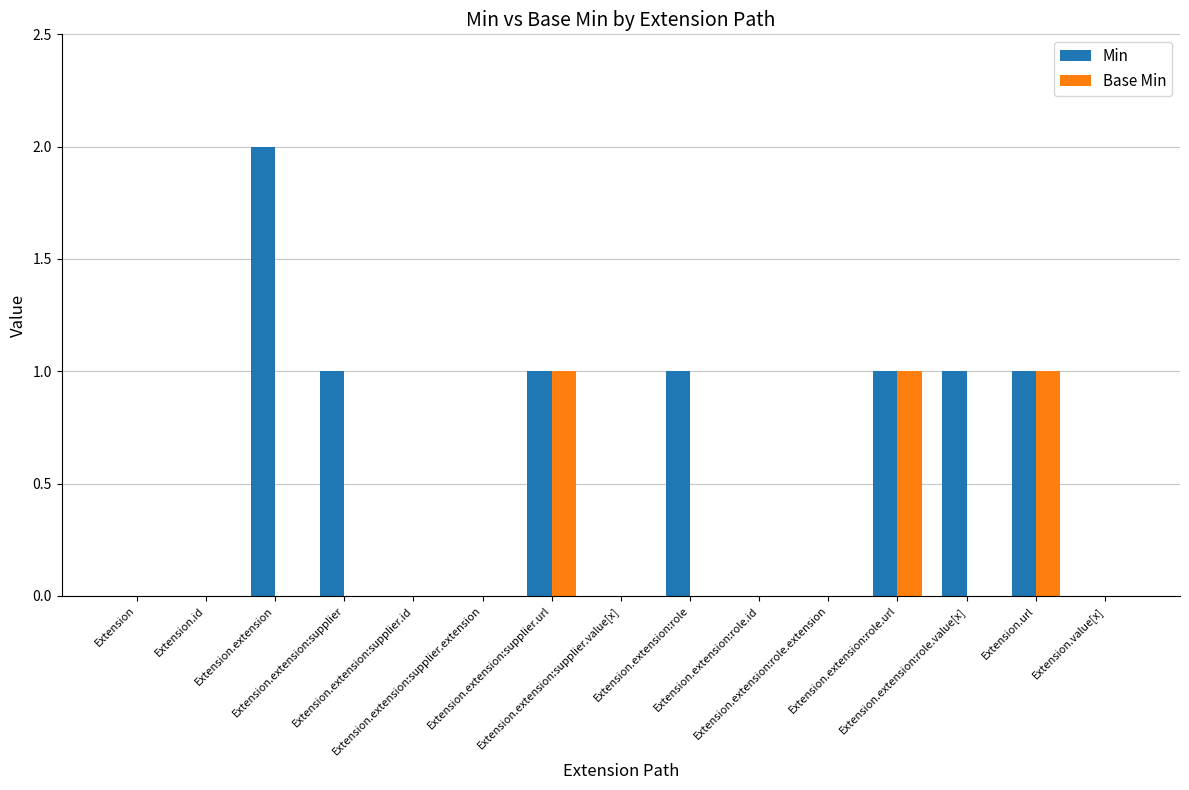

Is it true that Base Min equals 1 at Extension.extension:supplier.id?

False